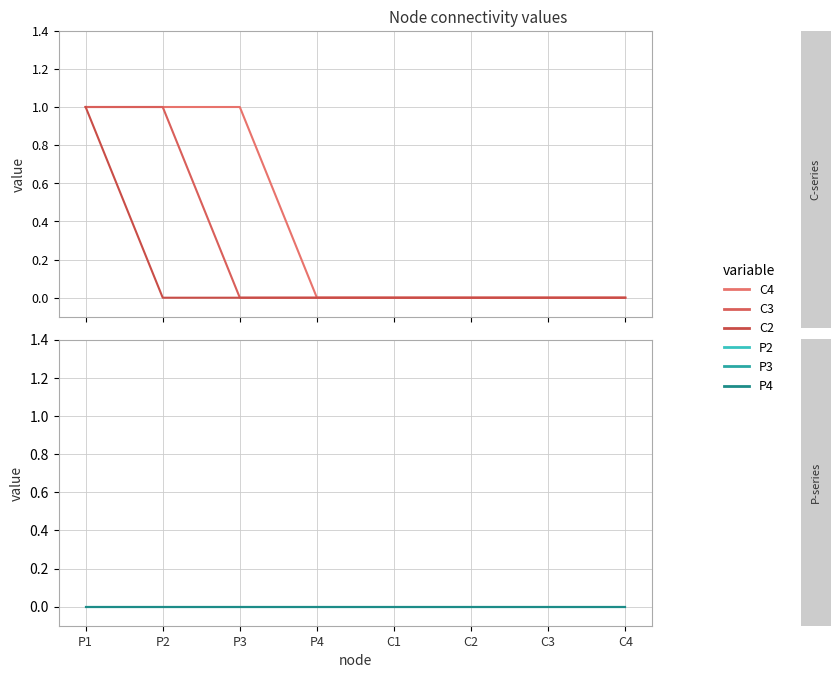

Reading right to left, list all the values displayed in this chart.

C4: C4=0	C3=0	C2=0	C1=0	P4=0	P3=1	P2=1	P1=1
C3: C4=0	C3=0	C2=0	C1=0	P4=0	P3=0	P2=1	P1=1
C2: C4=0	C3=0	C2=0	C1=0	P4=0	P3=0	P2=0	P1=1
P2: C4=0	C3=0	C2=0	C1=0	P4=0	P3=0	P2=0	P1=0
P3: C4=0	C3=0	C2=0	C1=0	P4=0	P3=0	P2=0	P1=0
P4: C4=0	C3=0	C2=0	C1=0	P4=0	P3=0	P2=0	P1=0